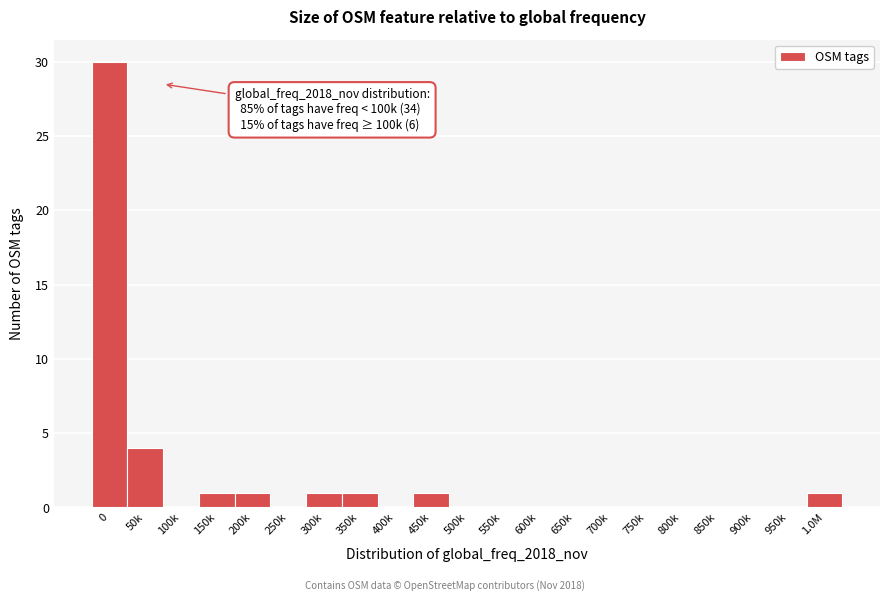

Reading right to left, list all the values displayed in this chart.

1.0M=1	950k=0	900k=0	850k=0	800k=0	750k=0	700k=0	650k=0	600k=0	550k=0	500k=0	450k=1	400k=0	350k=1	300k=1	250k=0	200k=1	150k=1	100k=0	50k=4	0=30